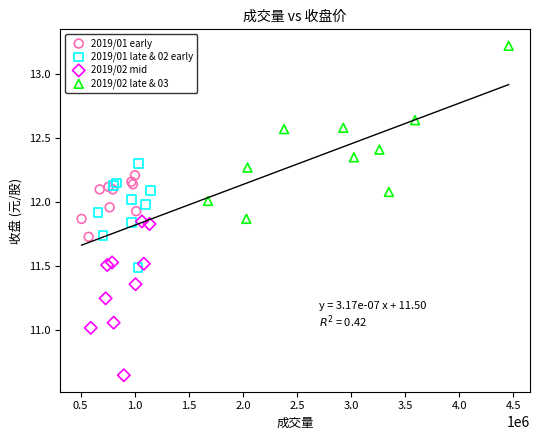

Which series has the widest spread of Y values?

2019/02 late & 03